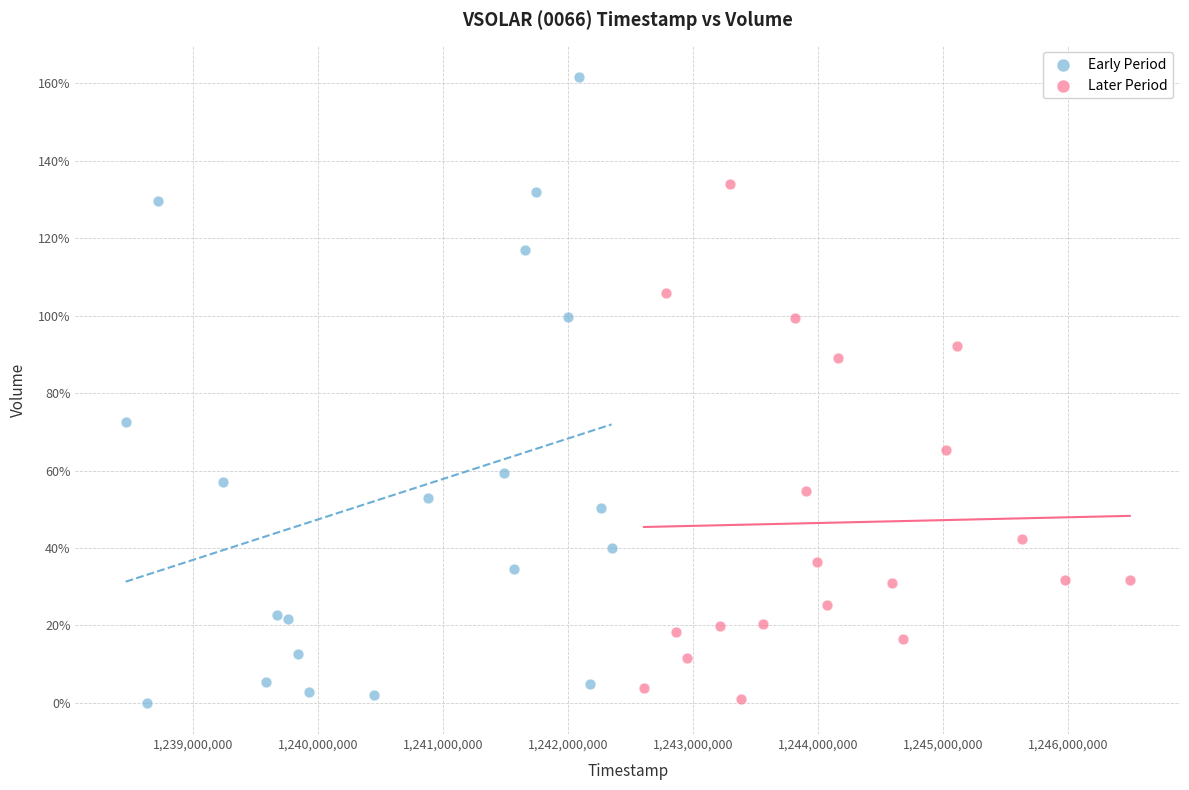

What are all the series names shown in the legend?

Early Period, Later Period